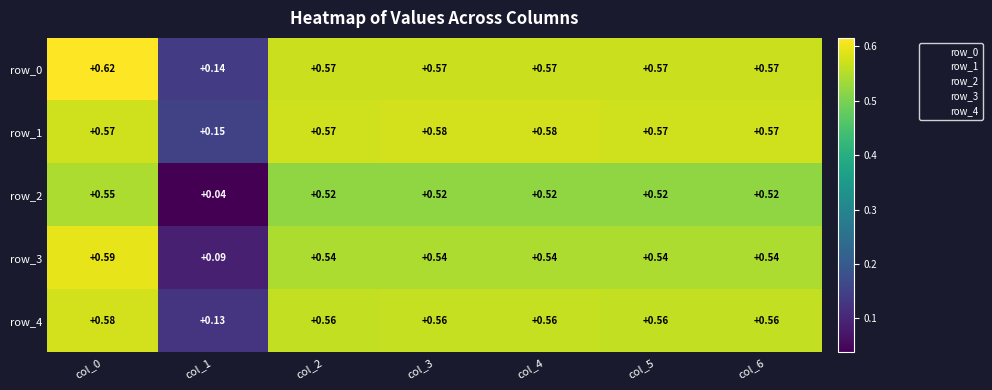

Is the value of row_0 at col_3 greater than the value of row_4 at col_3?

Yes